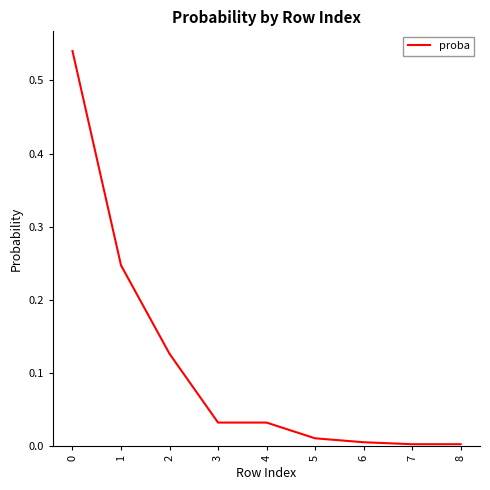

The value at 3 is 0.0. True or false?

True